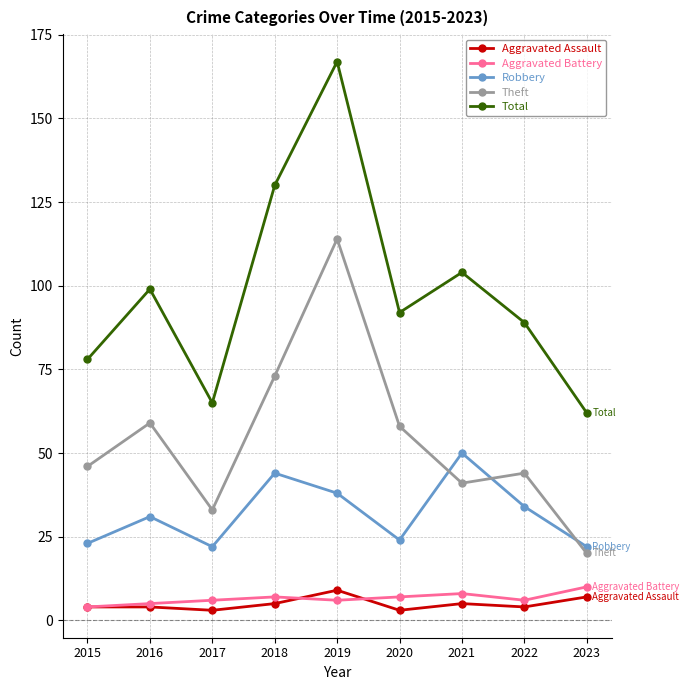

What is the sum of the Total values at 2023 and 2021?

166